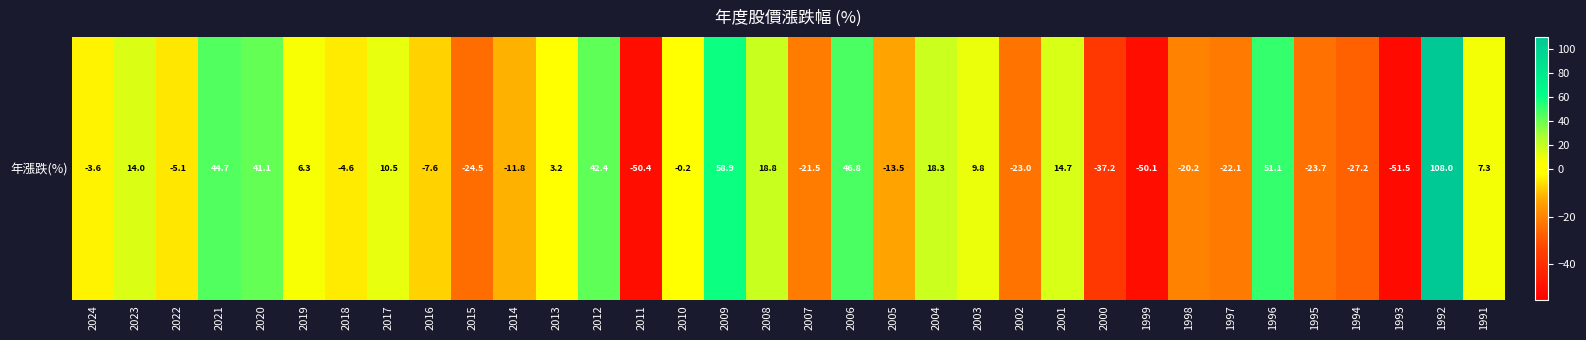

Reading right to left, transcribe all the data shown in this chart.

1991=7.3	1992=108.0	1993=-51.5	1994=-27.2	1995=-23.7	1996=51.1	1997=-22.1	1998=-20.2	1999=-50.1	2000=-37.2	2001=14.7	2002=-23.0	2003=9.8	2004=18.3	2005=-13.5	2006=46.8	2007=-21.5	2008=18.8	2009=58.9	2010=-0.2	2011=-50.4	2012=42.4	2013=3.2	2014=-11.8	2015=-24.5	2016=-7.6	2017=10.5	2018=-4.6	2019=6.3	2020=41.1	2021=44.7	2022=-5.1	2023=14.0	2024=-3.6